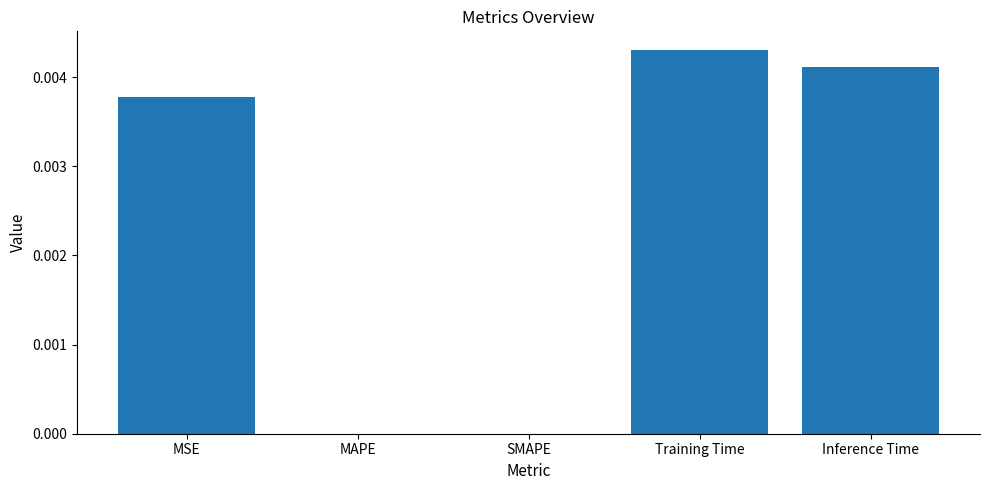

Which category has the highest value across all series?

Training Time